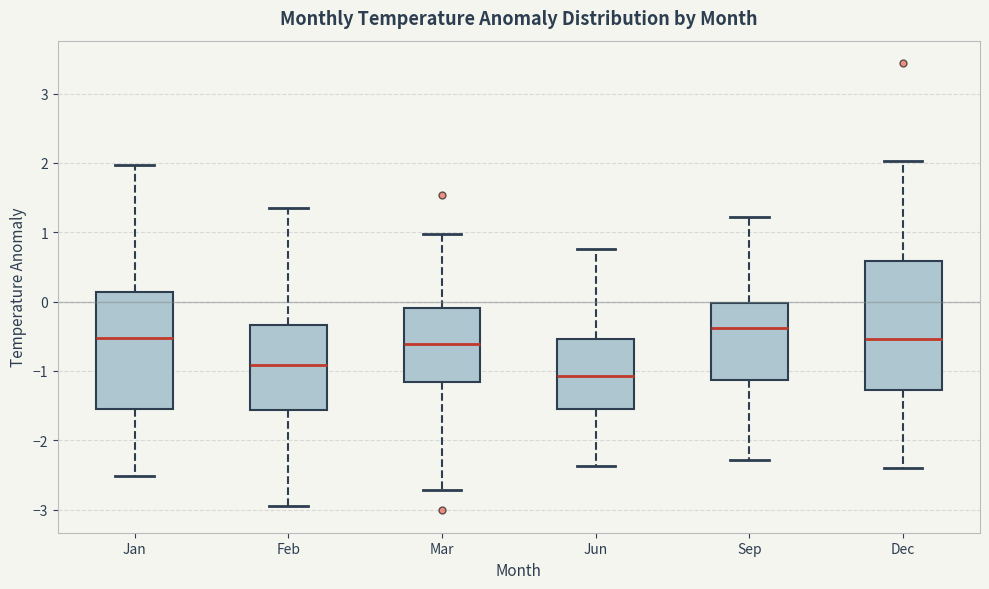

Which box is the tallest, from its lower edge to its upper edge?

Dec